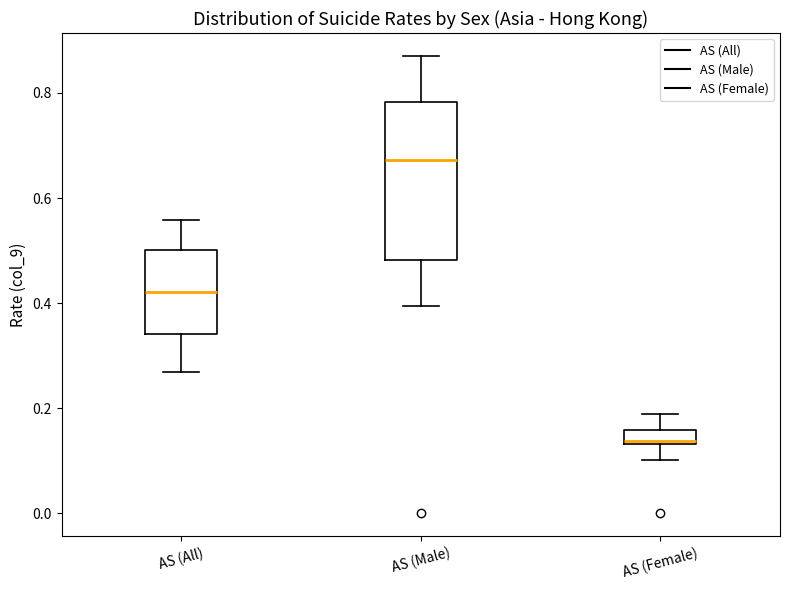

Which box has the highest median line?

AS (Male)